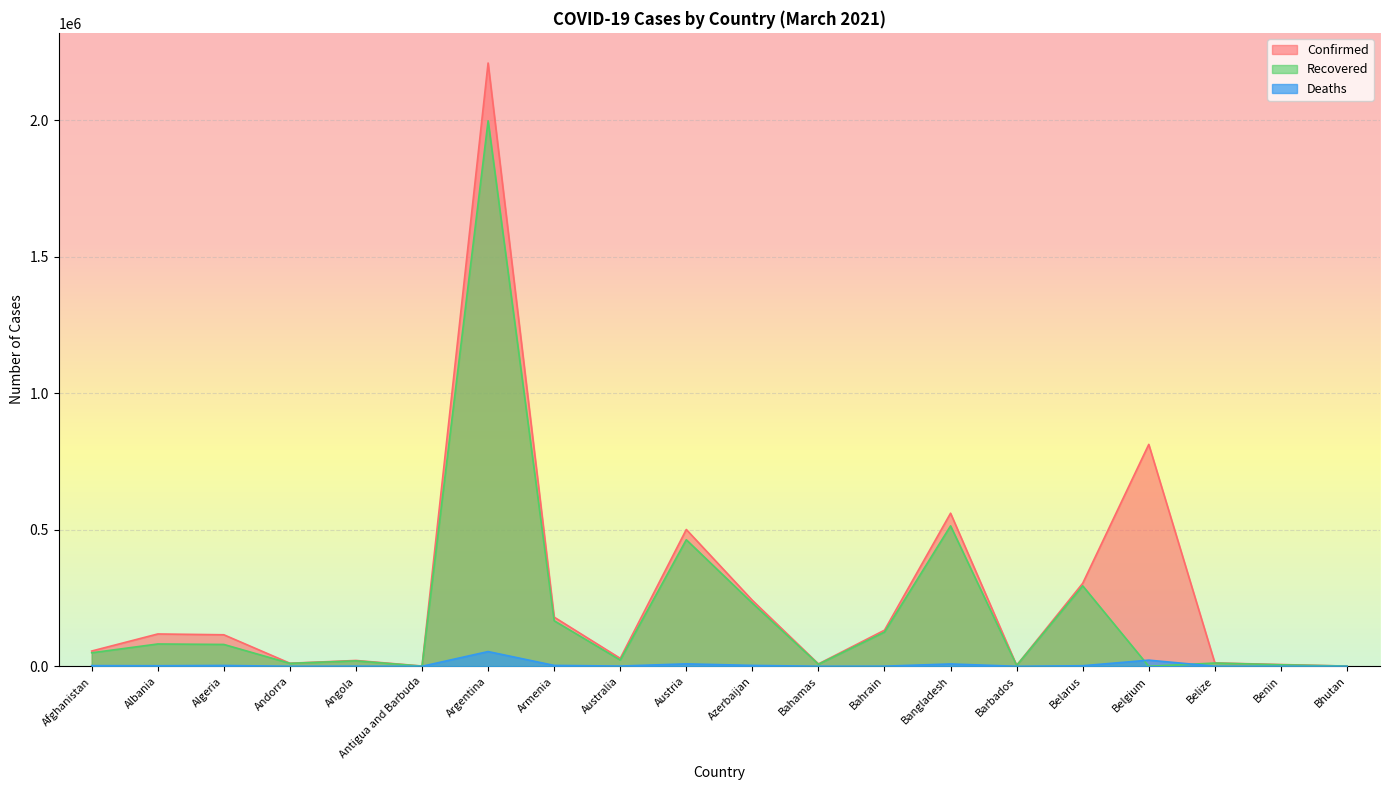

What value does the Confirmed series have at Antigua and Barbuda?

992